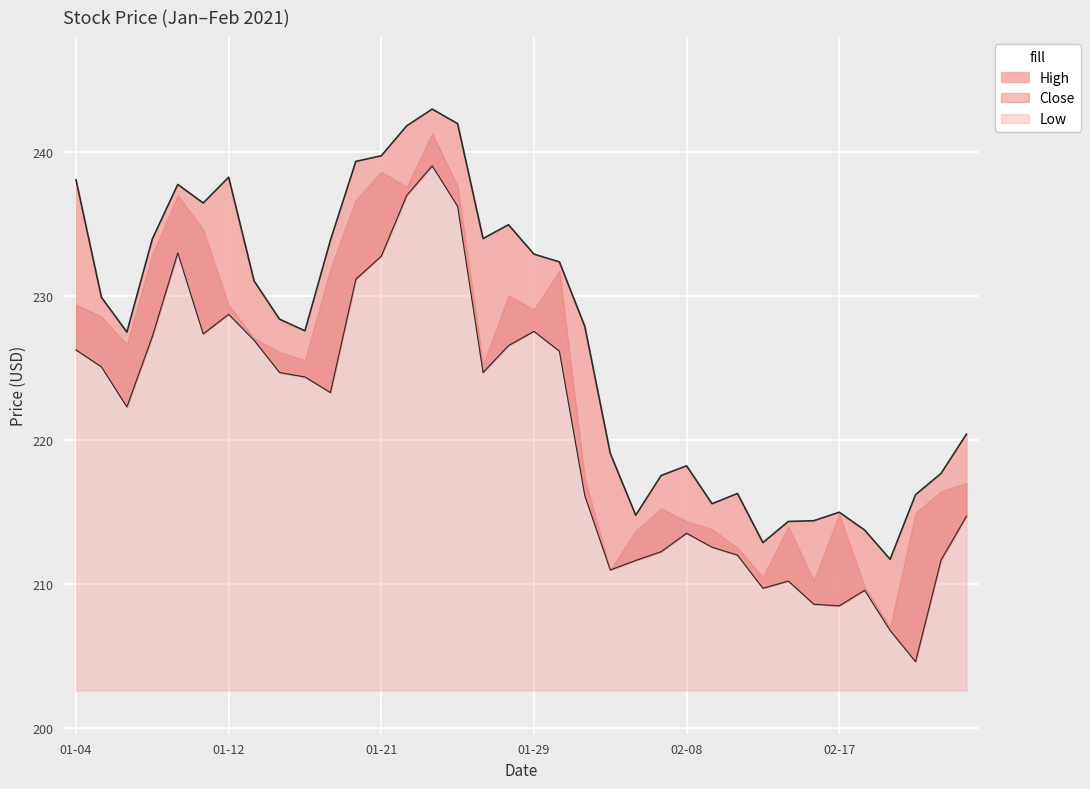

At how many categories does at least one series exceed 223?

21